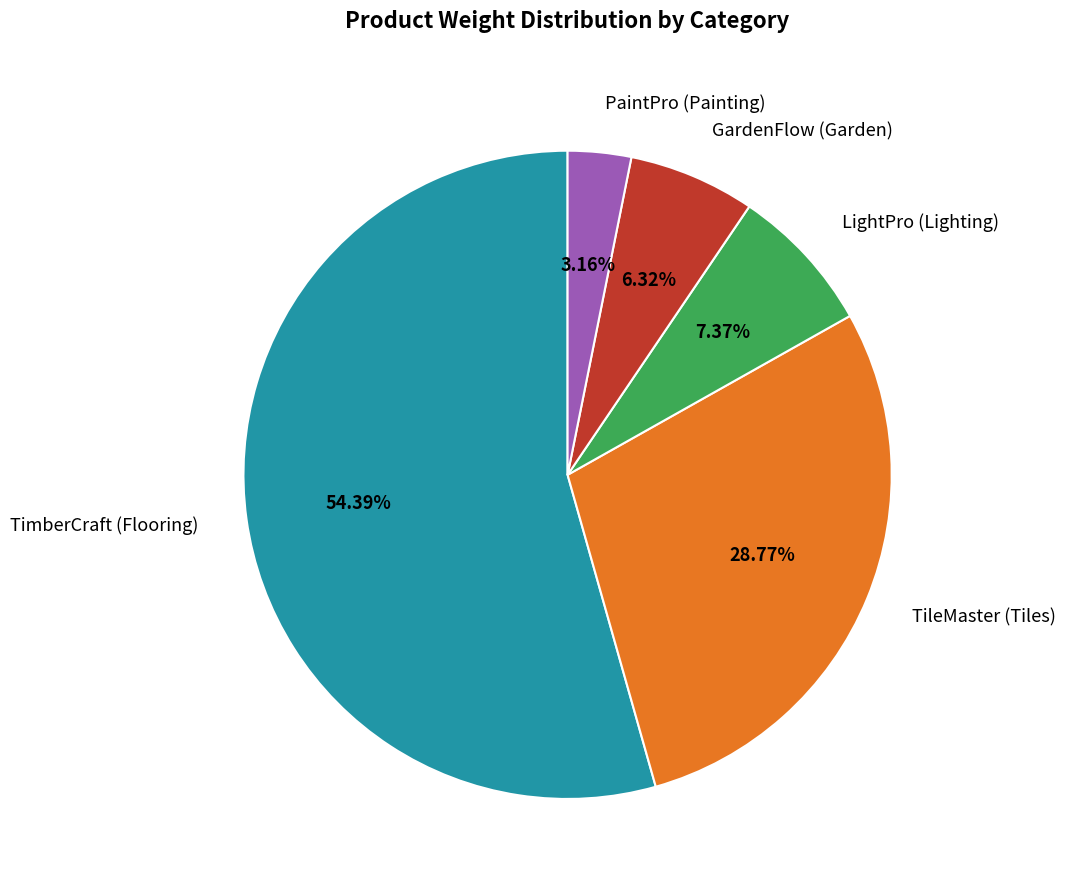

Approximately how many times larger is the value at GardenFlow (Garden) compared to LightPro (Lighting)?

0.9